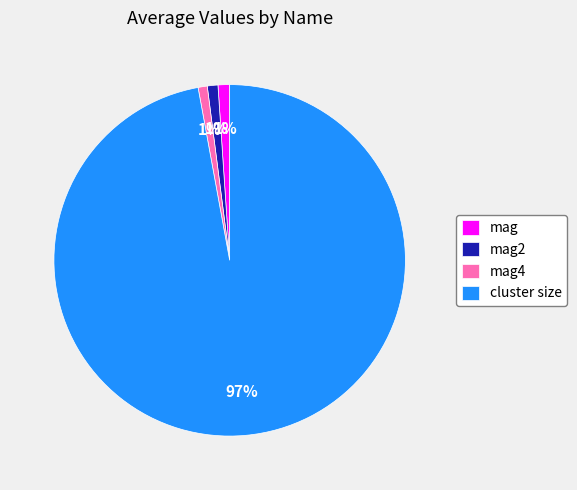

To the nearest percent, what is the average slice percentage?

25%